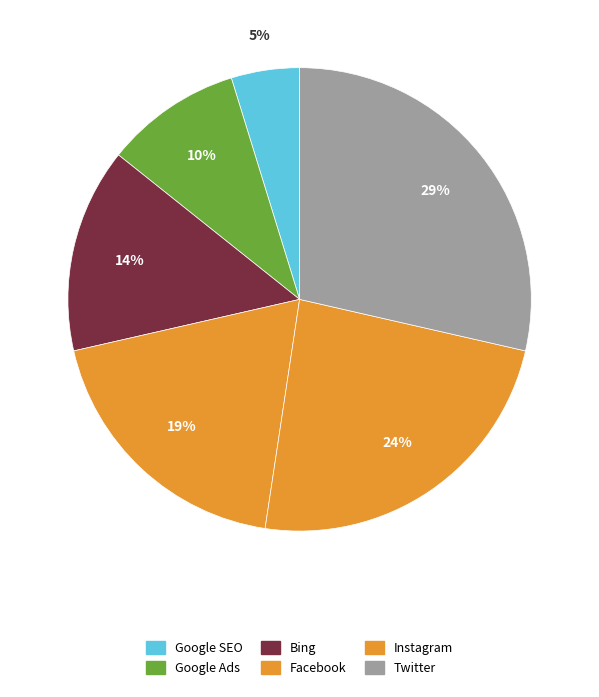

How many slices are in this pie chart?

6